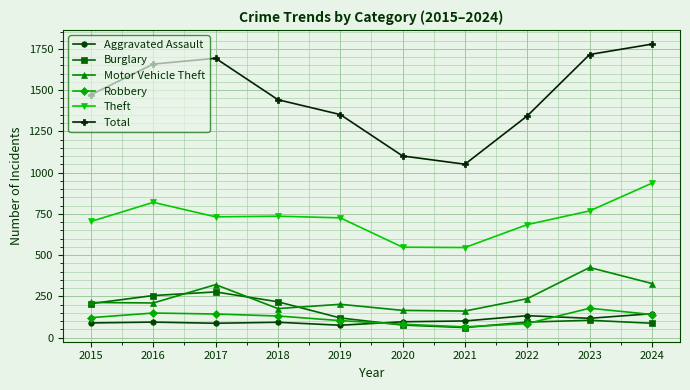

Which series has the largest total across all categories?

Total